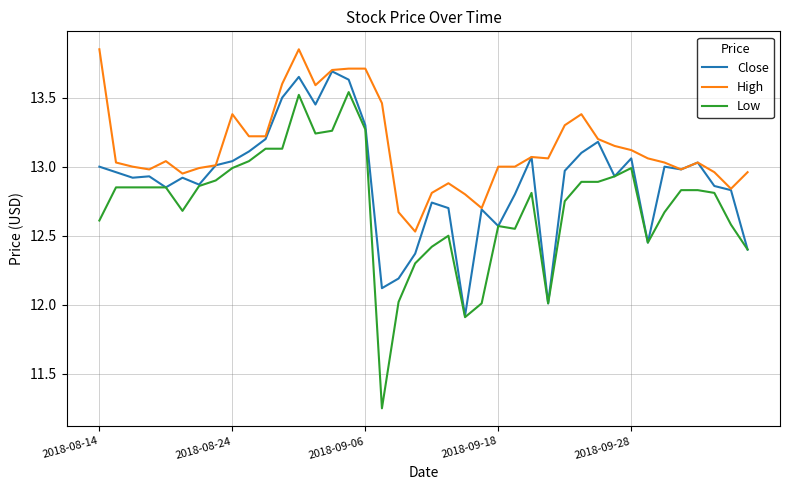

What is the difference between the maximum and second lowest values in the High series?

1.2